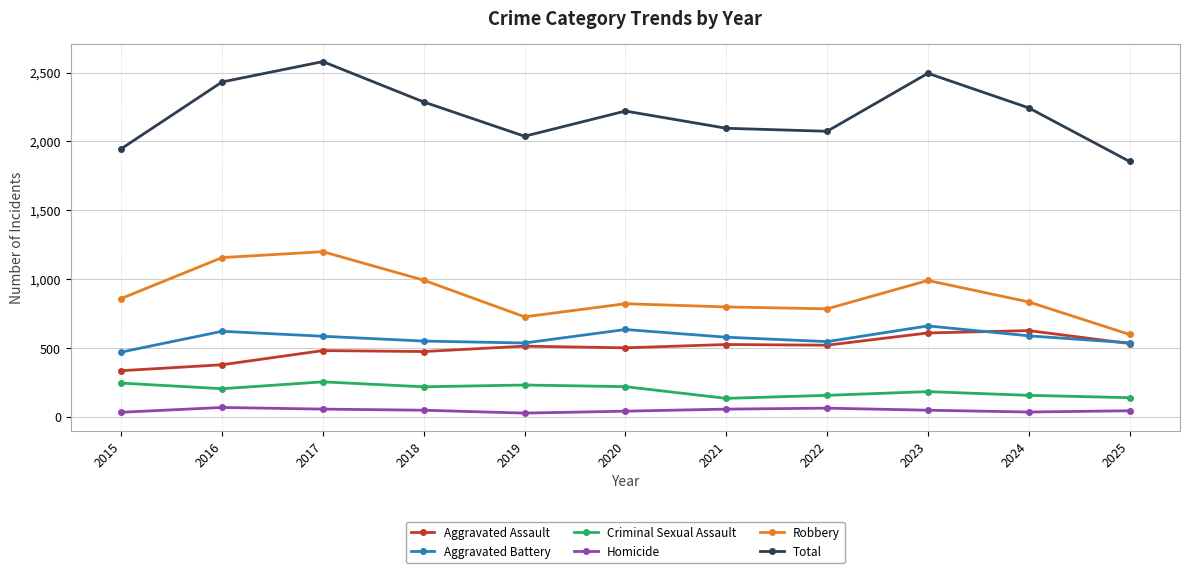

What is the lowest value of the Aggravated Battery series?

471